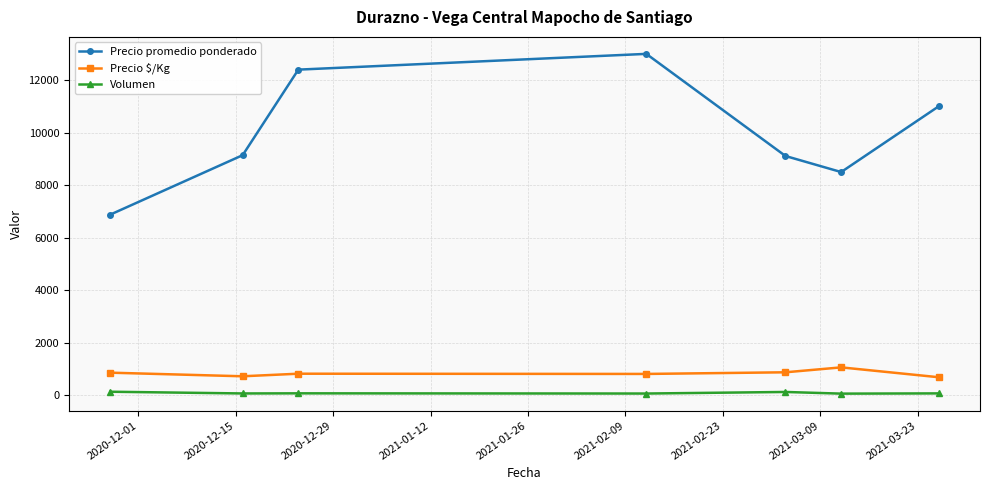

At how many categories does at least one series exceed 2687?

7